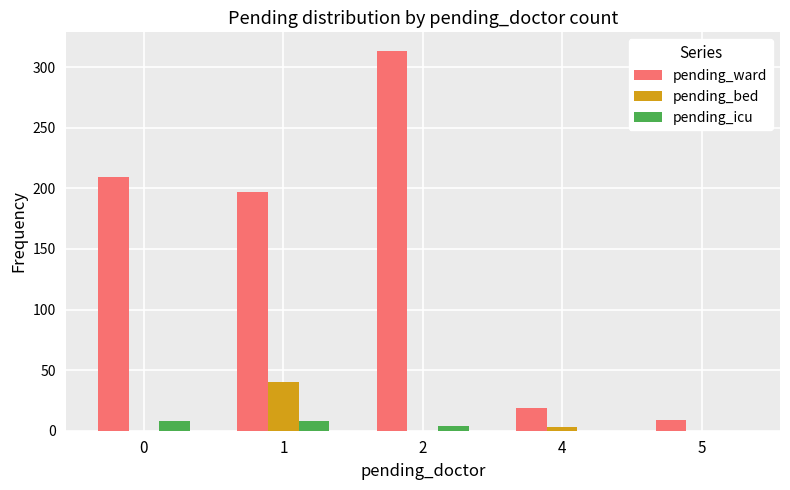

Reading right to left, transcribe all the data shown in this chart.

pending_ward: 5=9	4=19	2=313	1=197	0=209
pending_bed: 5=0	4=3	2=0	1=40	0=0
pending_icu: 5=0	4=0	2=4	1=8	0=8